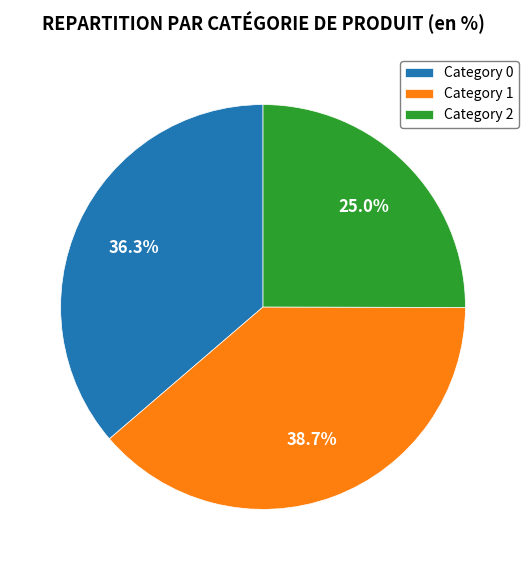

Which slice is the largest?

Category 1